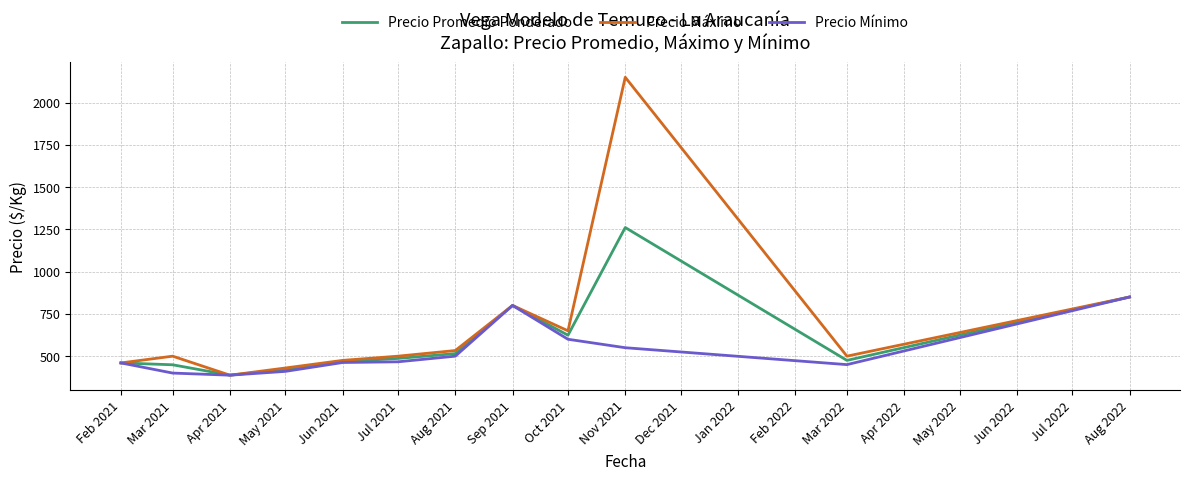

List the series in order of their overall mean, lowest first.

Precio Mínimo, Precio Promedio Ponderado, Precio Máximo